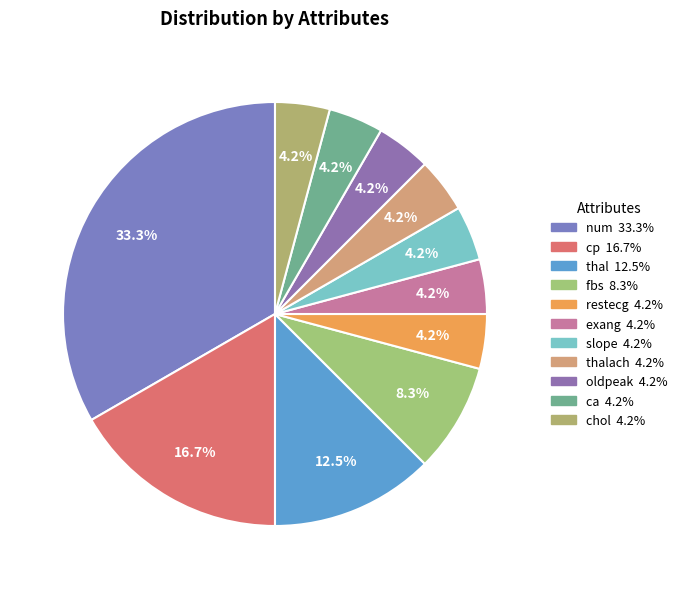

Count the number of slices in the pie.

11